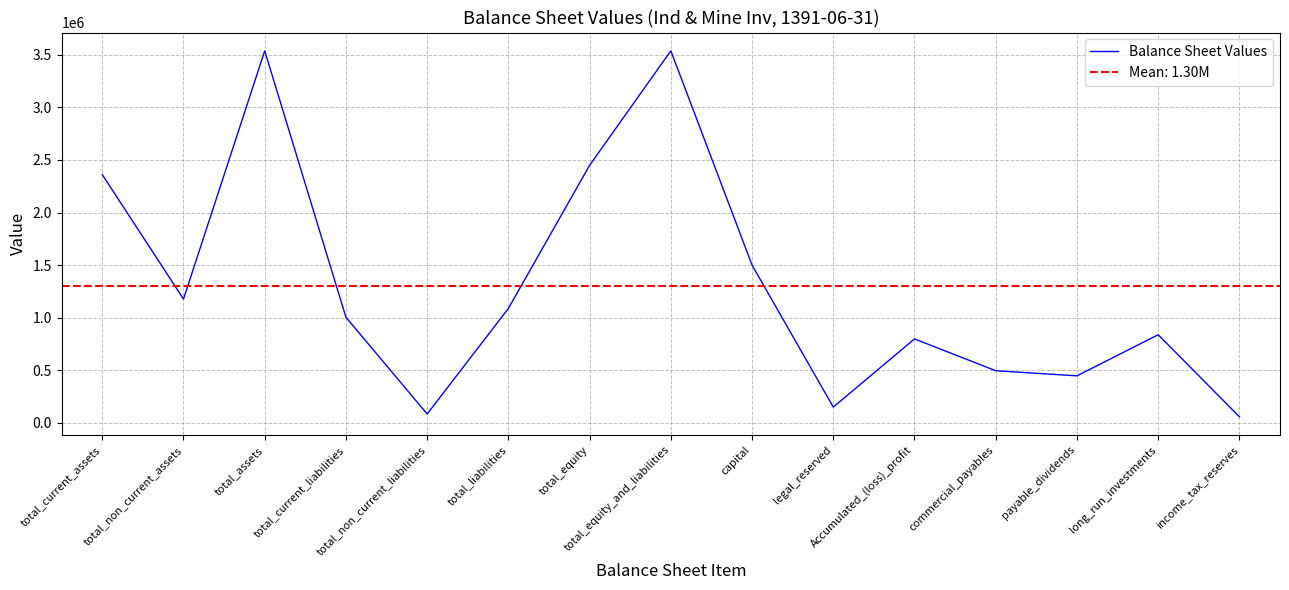

True or false: the data shows 2088877 at capital.

False